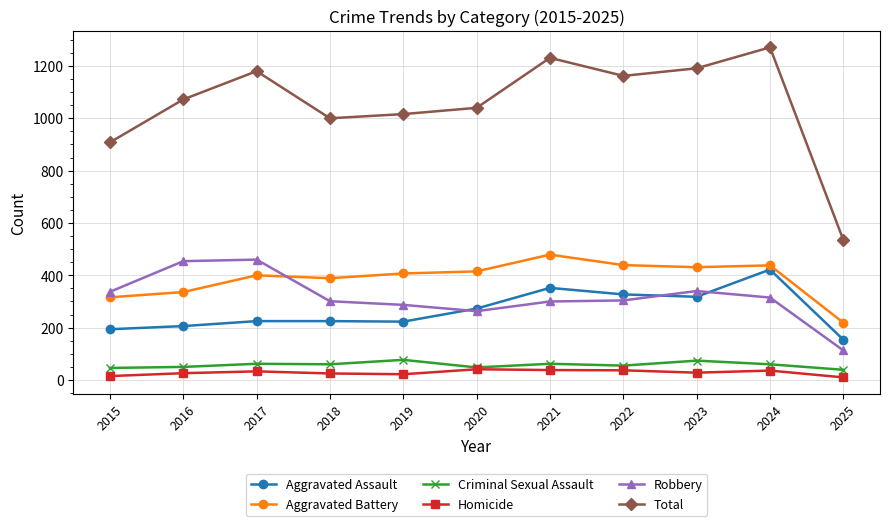

True or false: Aggravated Battery and Homicide intersect in this chart.

False